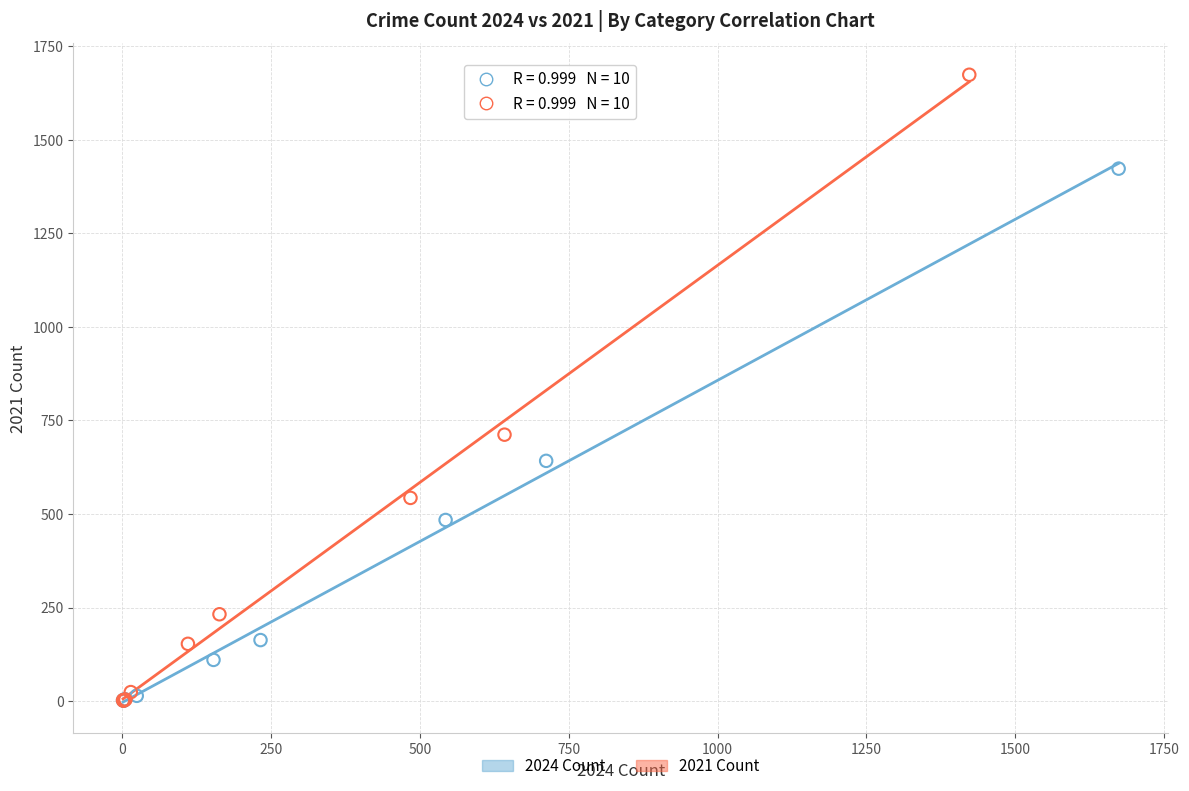

Which series has the largest Y range (max minus min)?

2021 Count